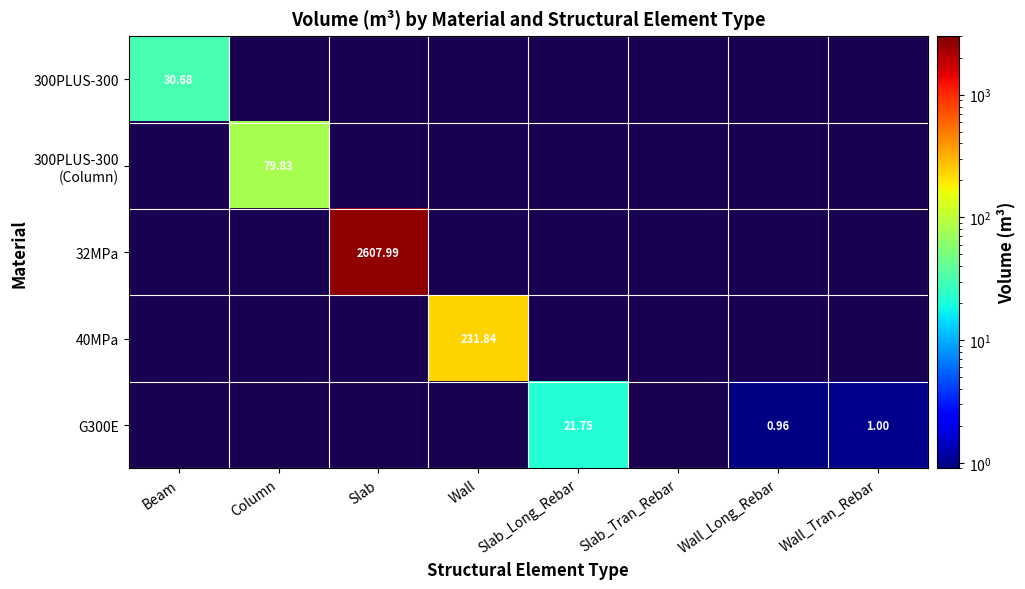

Count the number of categories in the chart.

8